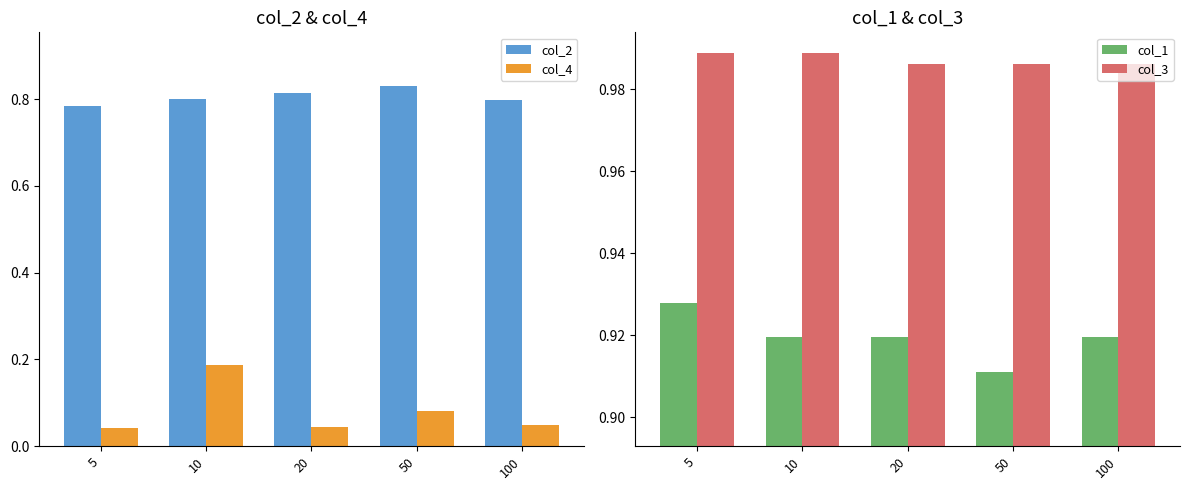

Reading left to right, what are all the values shown in this chart?

col_2: 5=0.8	10=0.8	20=0.8	50=0.8	100=0.8
col_4: 5=0.0	10=0.2	20=0.0	50=0.1	100=0.0
col_1: 5=0.9	10=0.9	20=0.9	50=0.9	100=0.9
col_3: 5=1.0	10=1.0	20=1.0	50=1.0	100=1.0